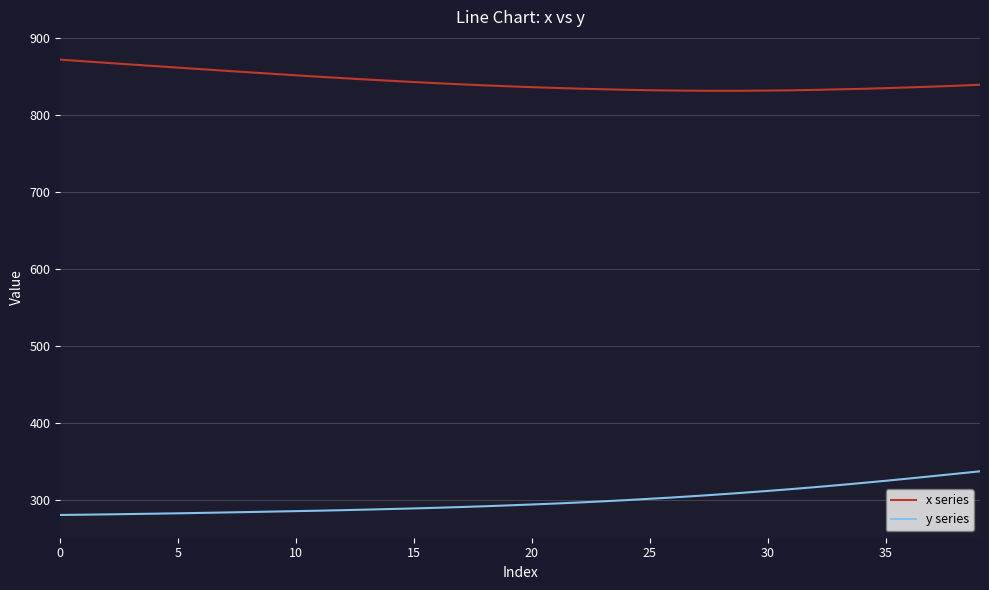

True or false: y series and x series intersect in this chart.

False